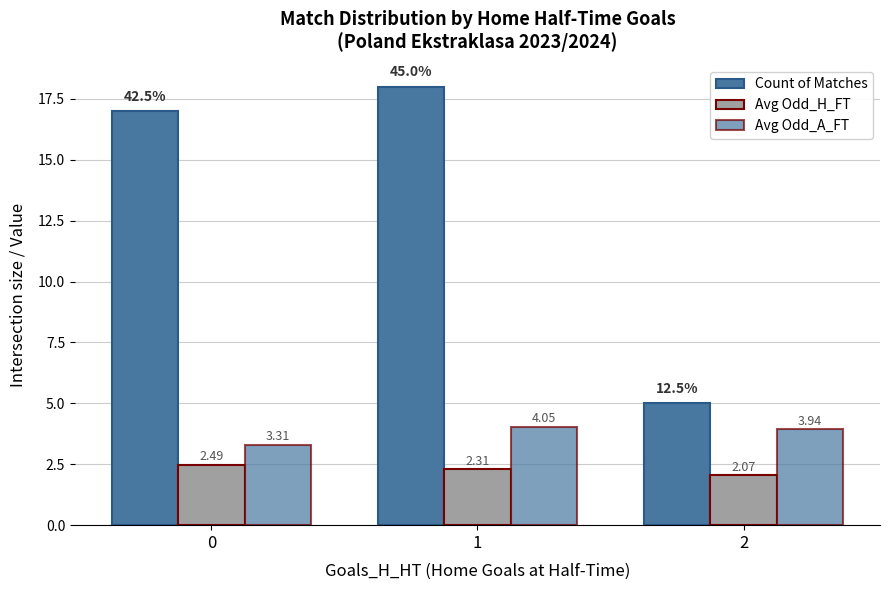

Reading left to right, transcribe all the data shown in this chart.

Count of Matches: 17.0	18.0	5.0
Avg Odd_H_FT: 2.5	2.3	2.1
Avg Odd_A_FT: 3.3	4.0	3.9